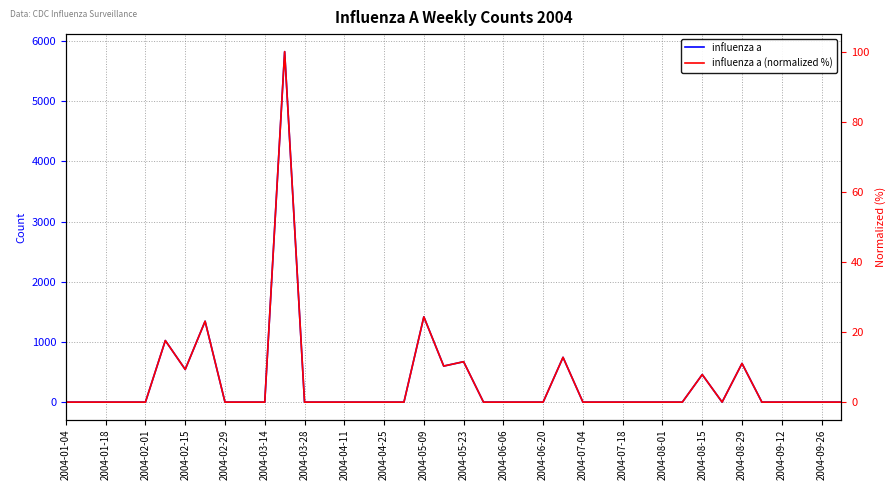

Is it true that influenza a (normalized %) equals 57.9 at 23?

False